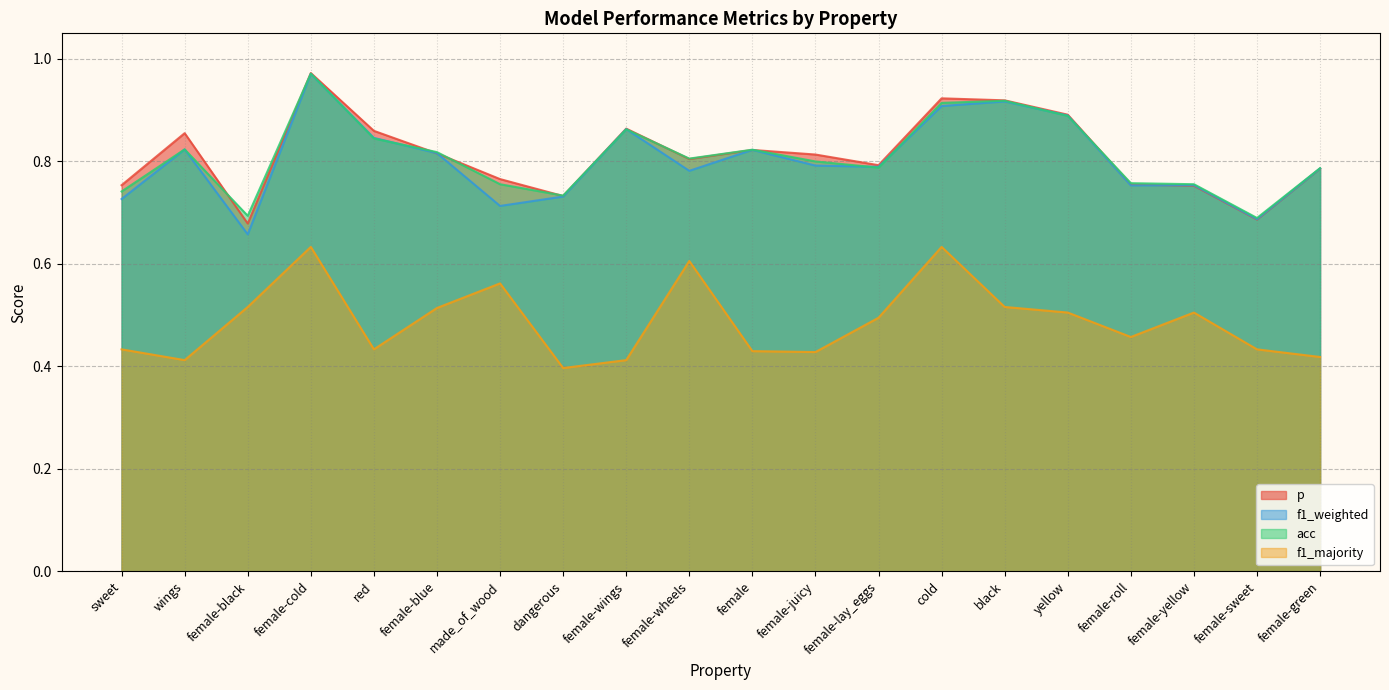

How many times do f1_weighted and acc cross each other?

8